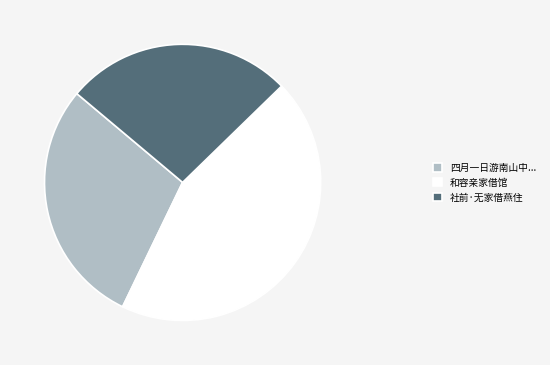

What is the ratio of the value at 和容亲家借馆 to the value at 四月一日游南山中...?

1.5